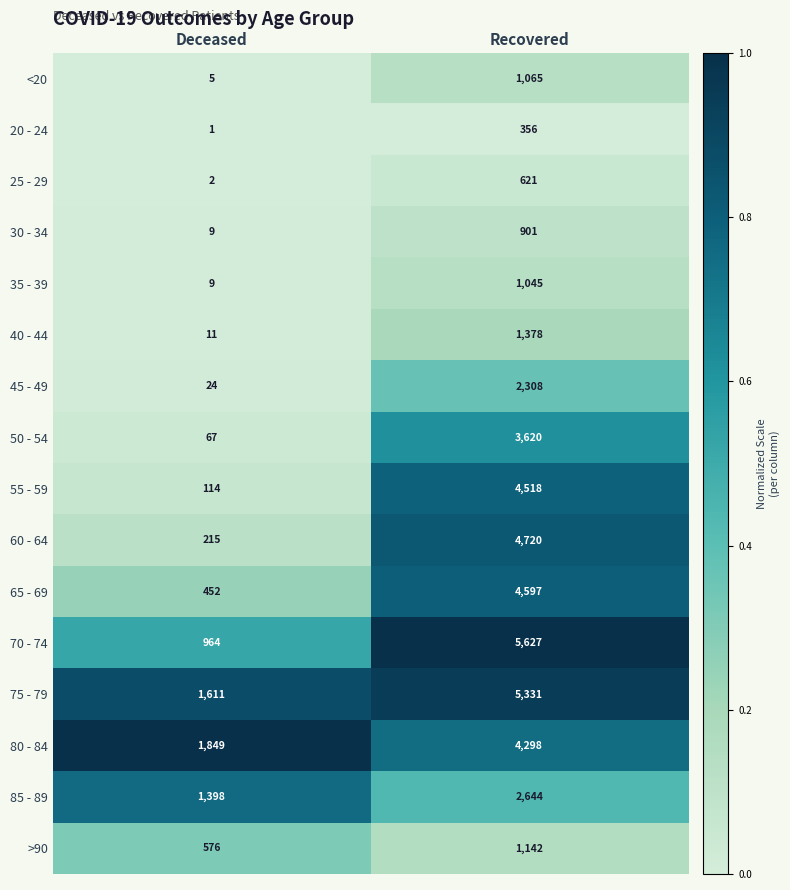

Rank the series at Recovered from highest to lowest value.

70 - 74, 75 - 79, 60 - 64, 65 - 69, 55 - 59, 80 - 84, 50 - 54, 85 - 89, 45 - 49, 40 - 44, >90, <20, 35 - 39, 30 - 34, 25 - 29, 20 - 24